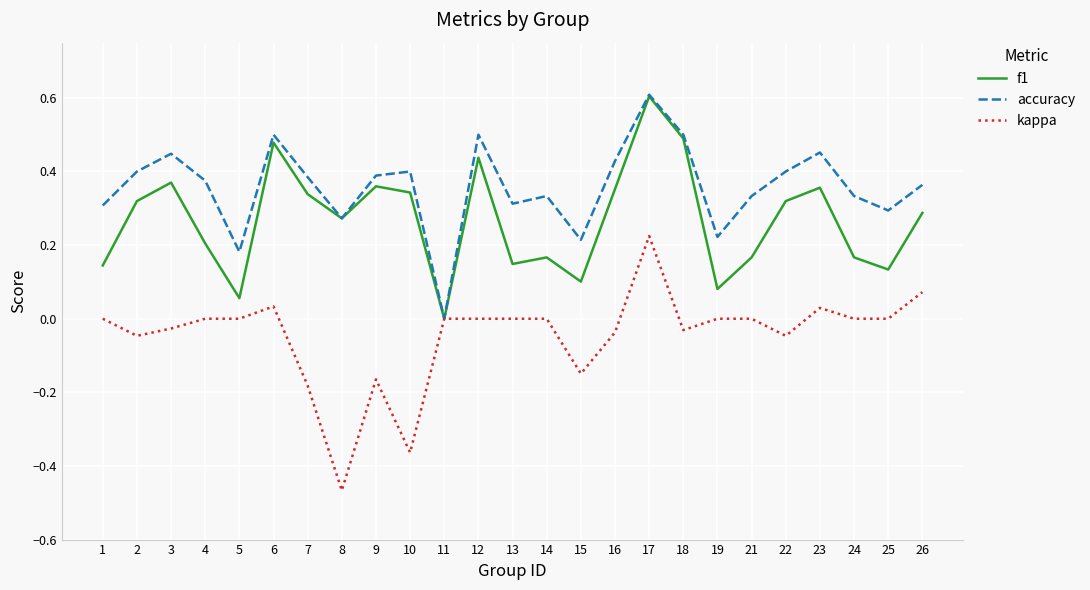

Which series changed the most between 8 and 16?

kappa